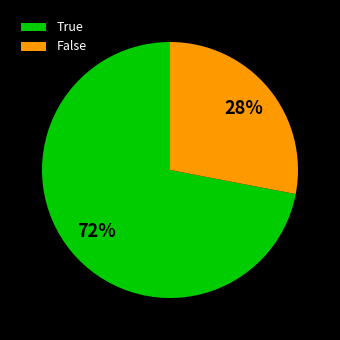

Which category has the biggest portion of the pie?

True